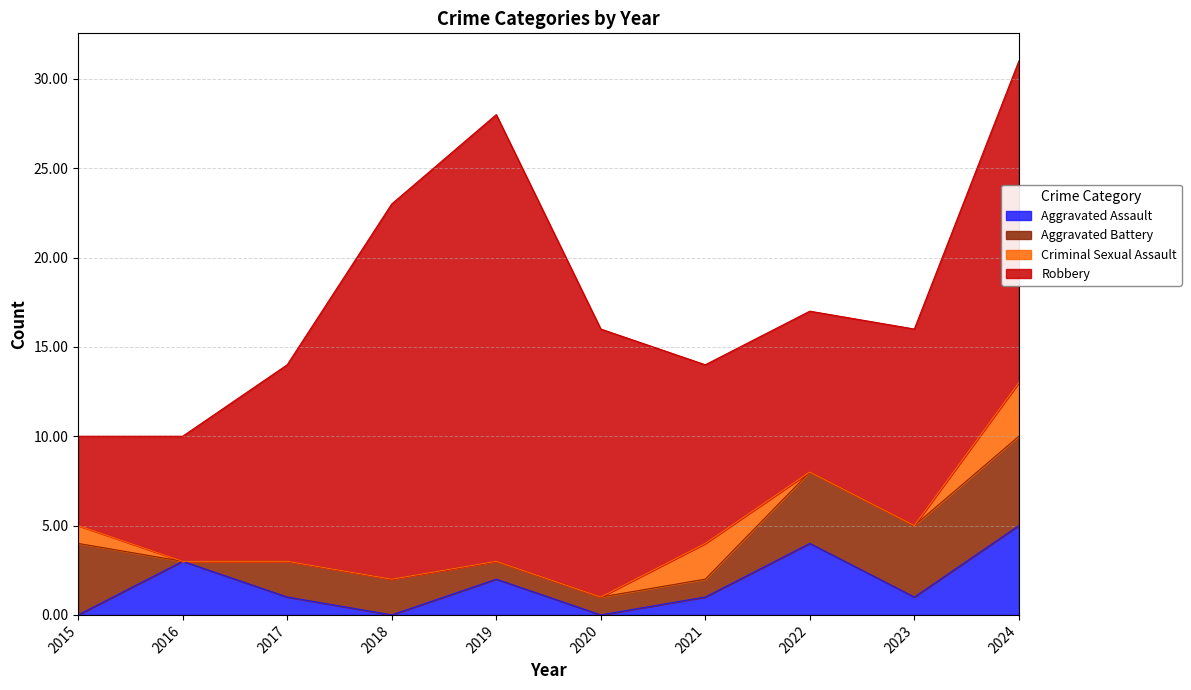

Is the value of Aggravated Assault at 2016 greater than the value of Aggravated Battery at 2018?

Yes